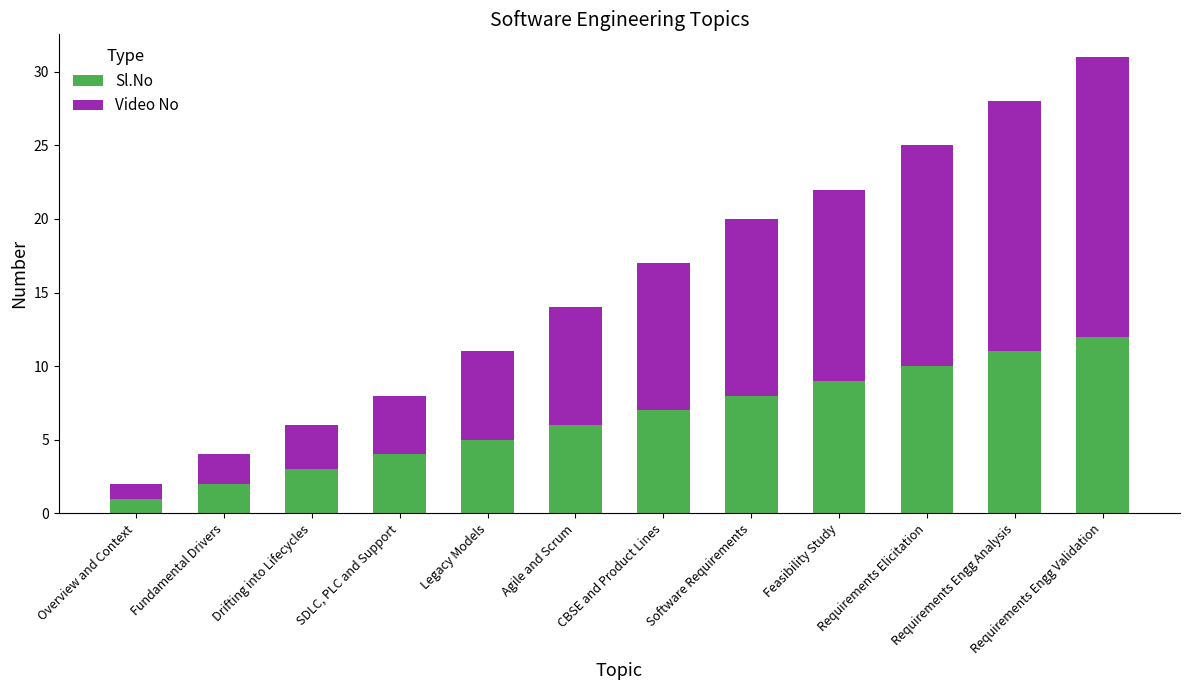

At which label does Sl.No reach its peak?

Requirements Engg Validation